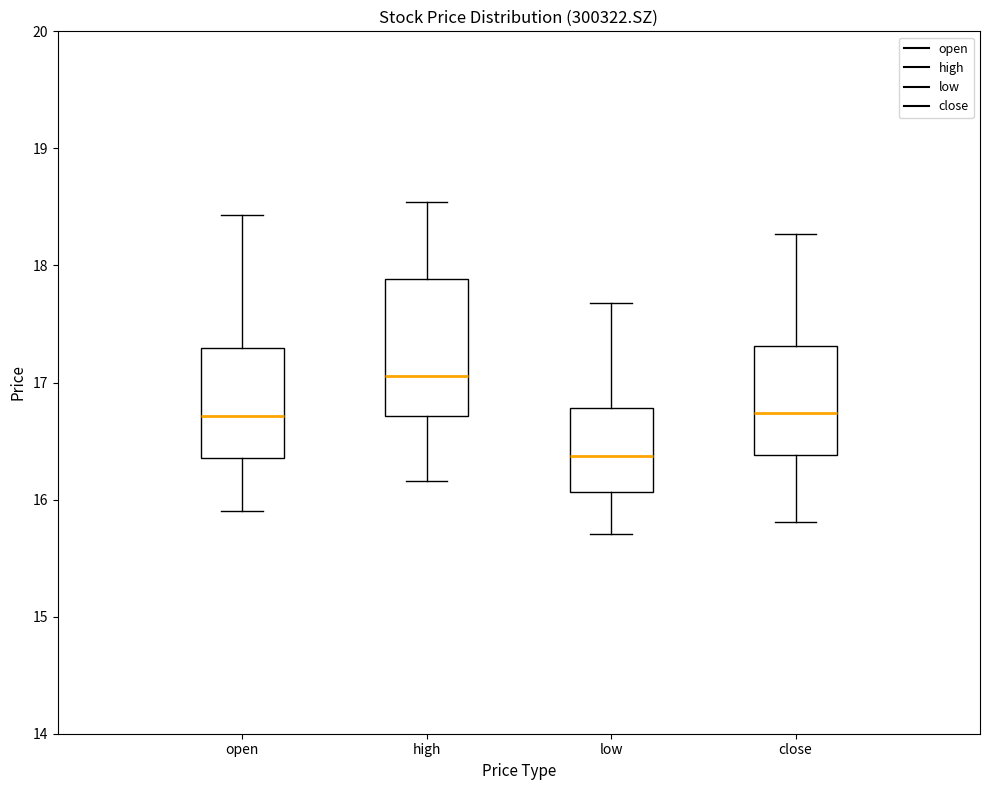

Which box is the tallest, from its lower edge to its upper edge?

high